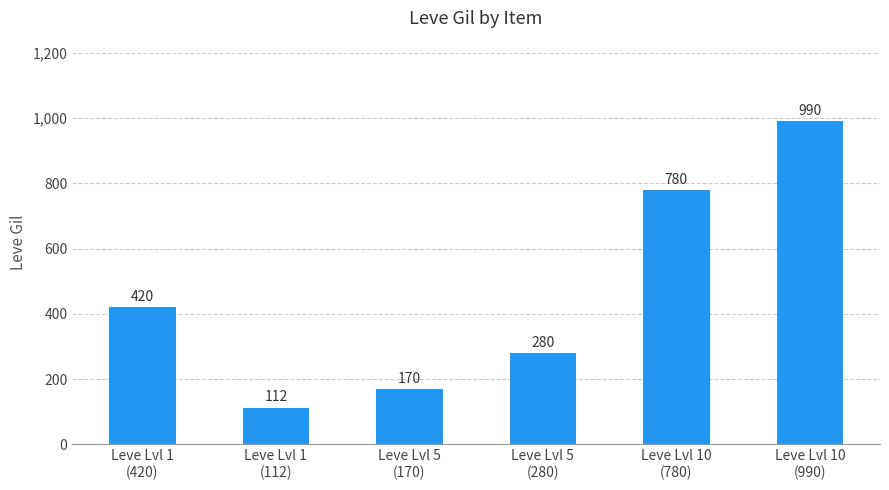

What is the greatest value displayed?

990